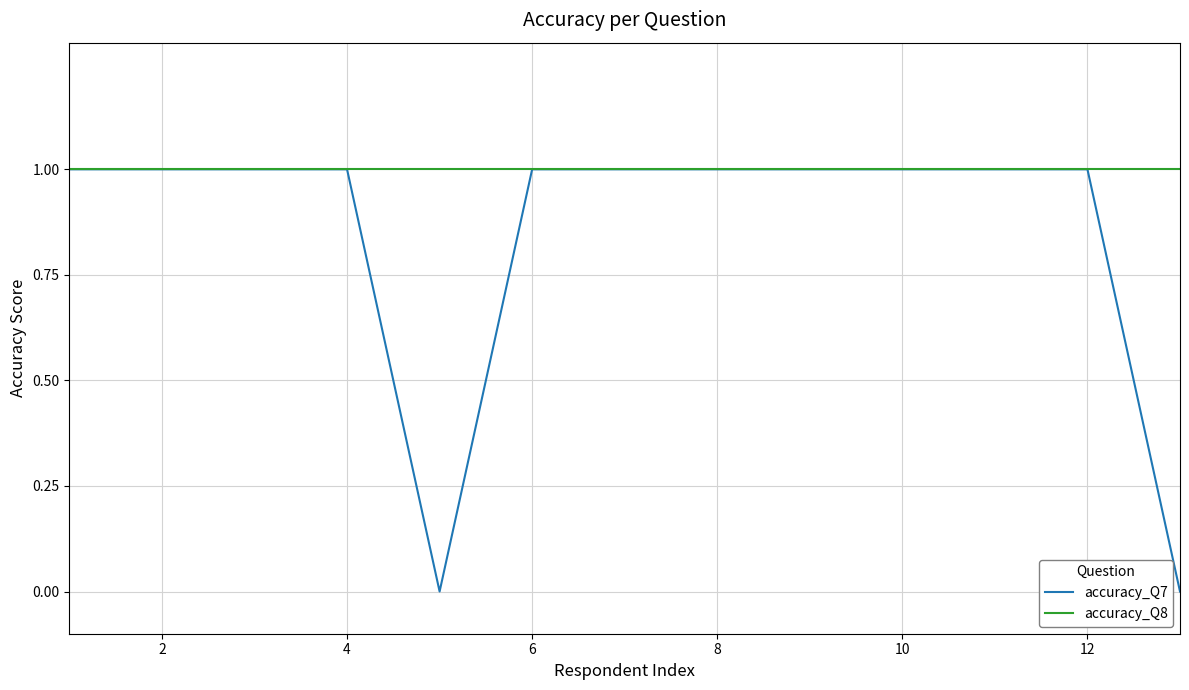

Which series has the largest total across all categories?

accuracy_Q8